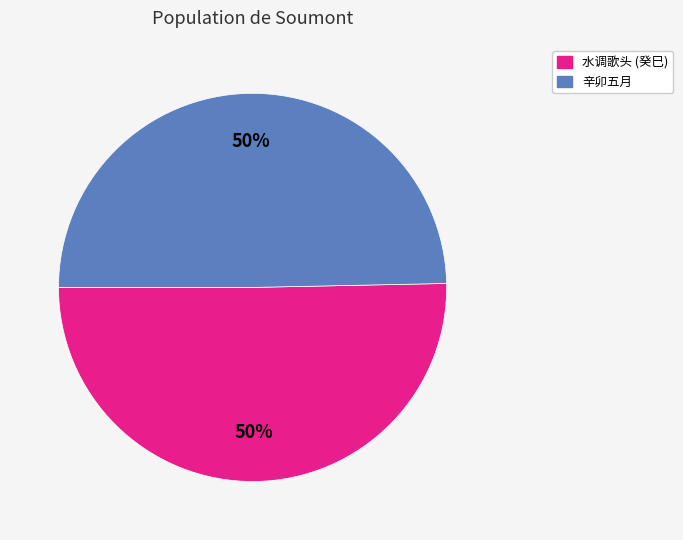

To the nearest percent, what is the average slice percentage?

50%